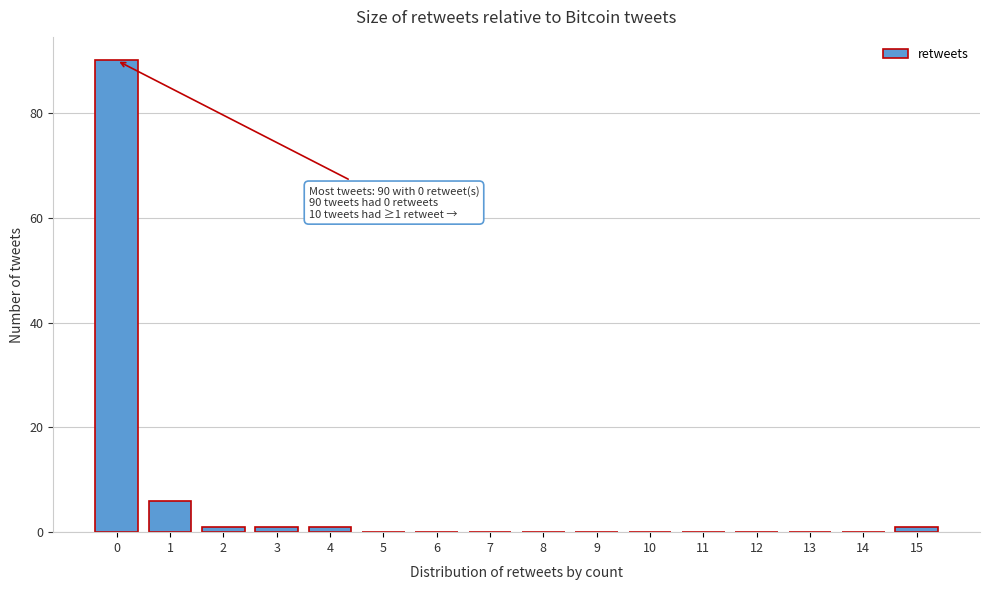

Reading right to left, transcribe all the data shown in this chart.

15=1	14=0	13=0	12=0	11=0	10=0	9=0	8=0	7=0	6=0	5=0	4=1	3=1	2=1	1=6	0=90